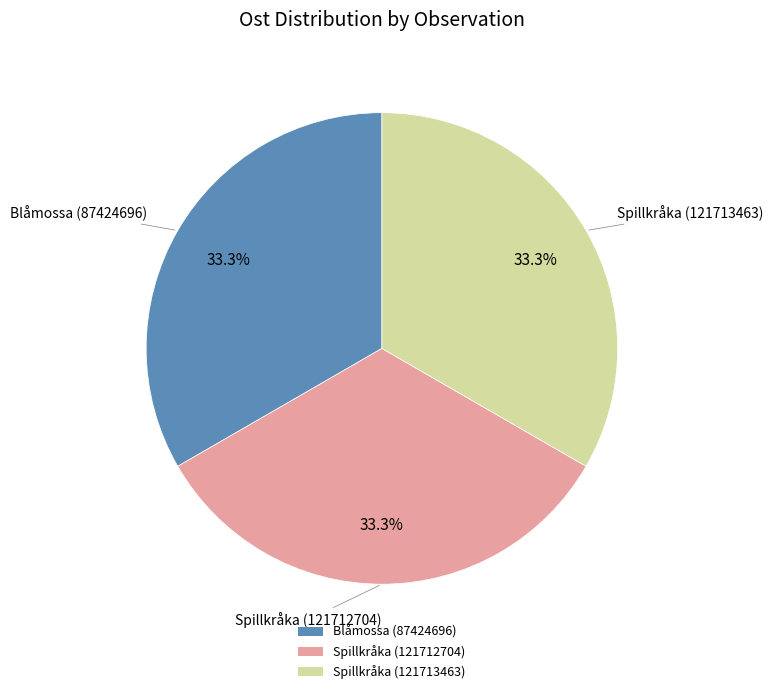

To the nearest percent, what portion does Blåmossa (87424696) represent?

33%